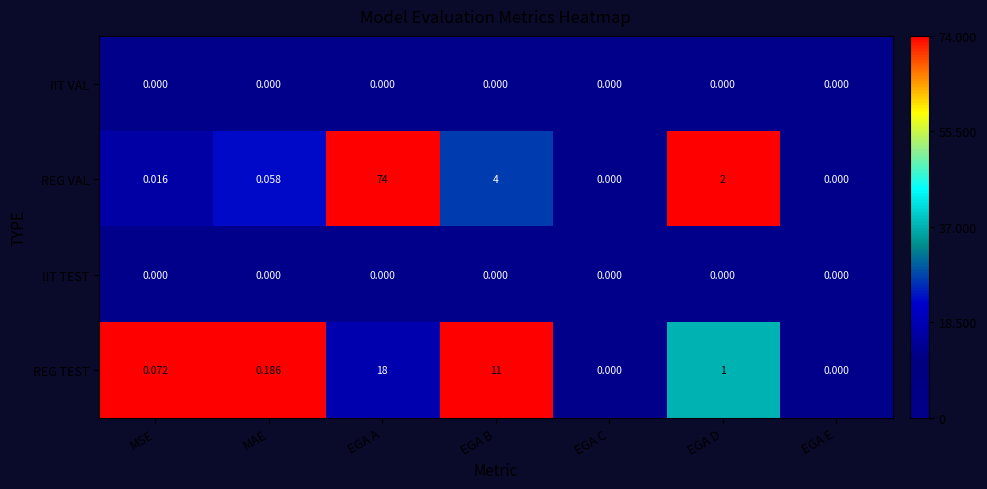

At which label is REG VAL closest to 37?

EGA B